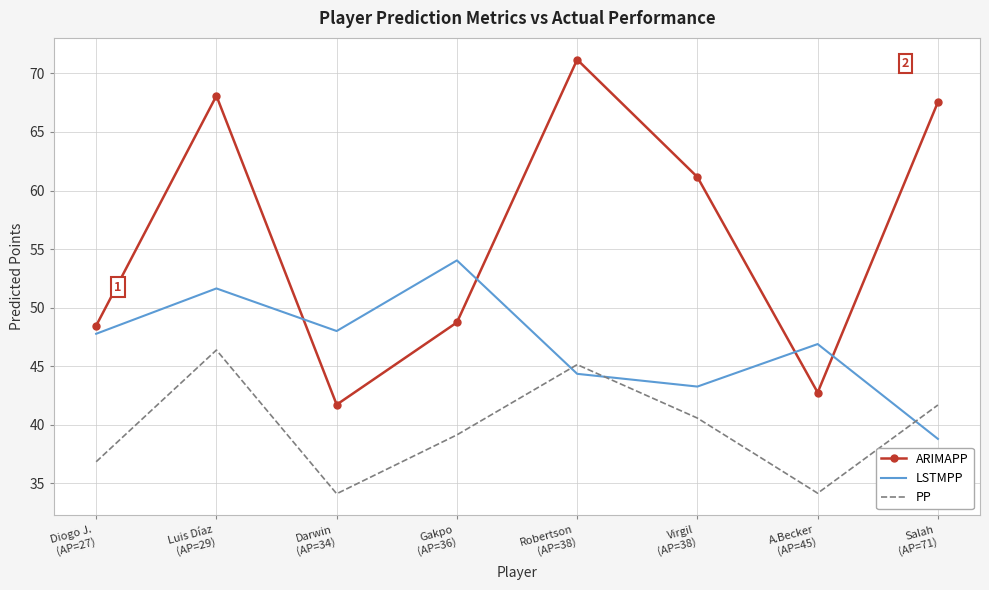

List the series in order of their overall mean, highest first.

ARIMAPP, LSTMPP, PP